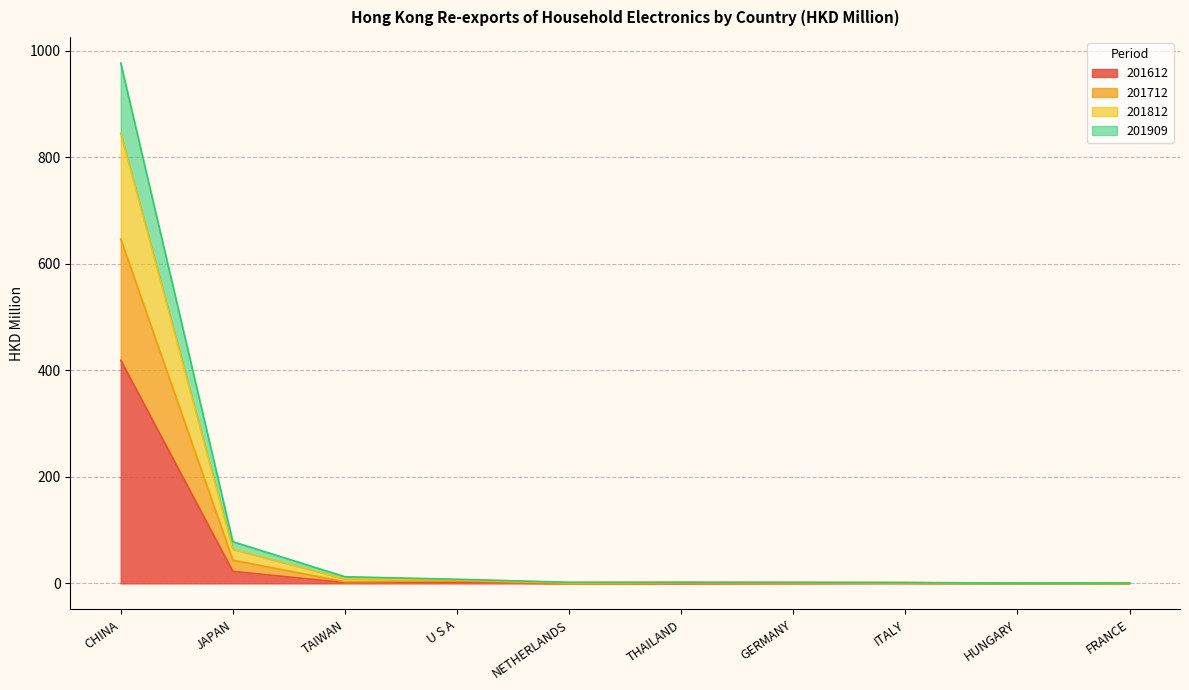

Which category has the highest value in the 201612 series?

CHINA